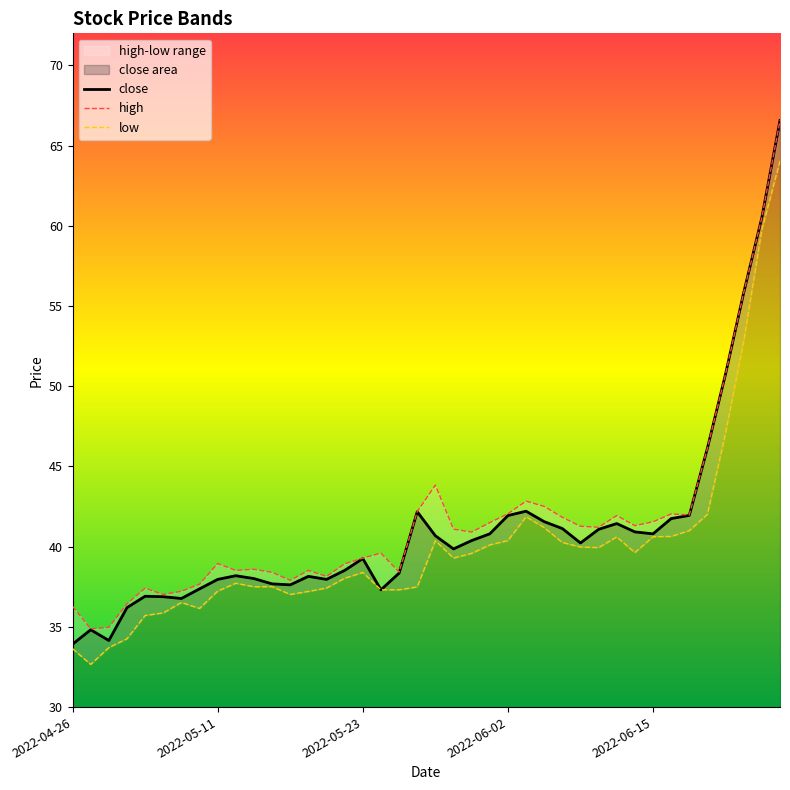

True or false: low and close cross at least once.

False